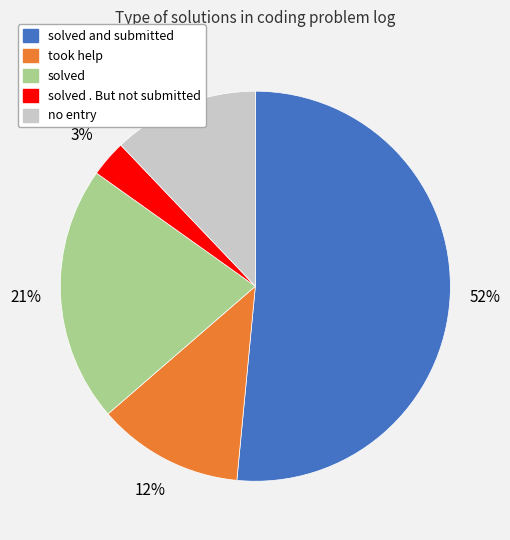

Does any single category account for the majority?

Yes